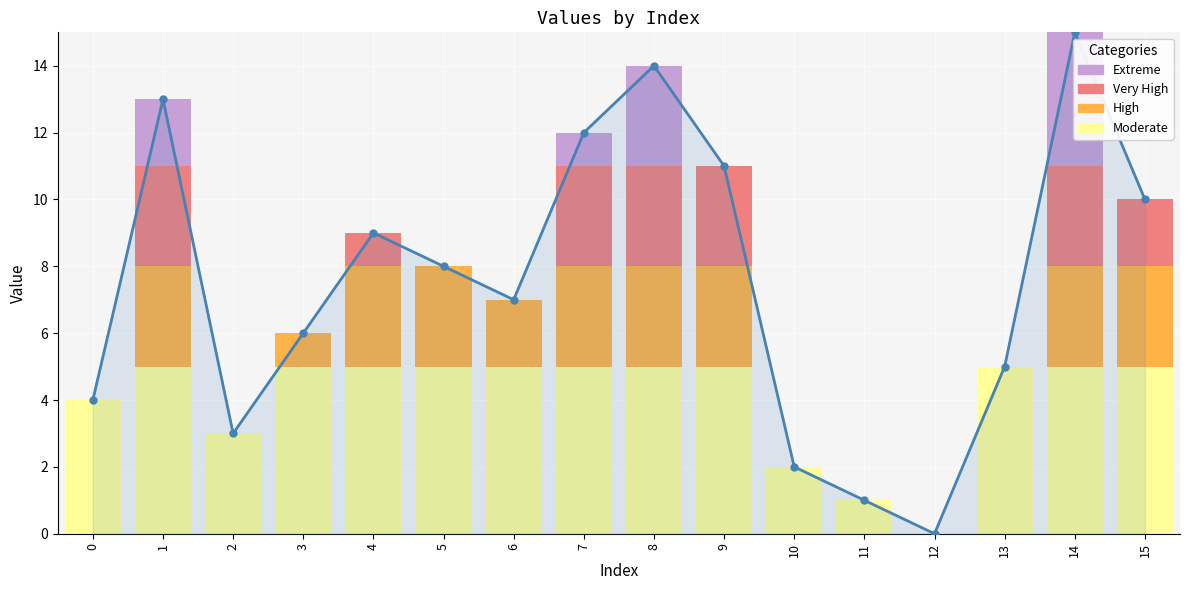

The value at 11 is 0. True or false?

False